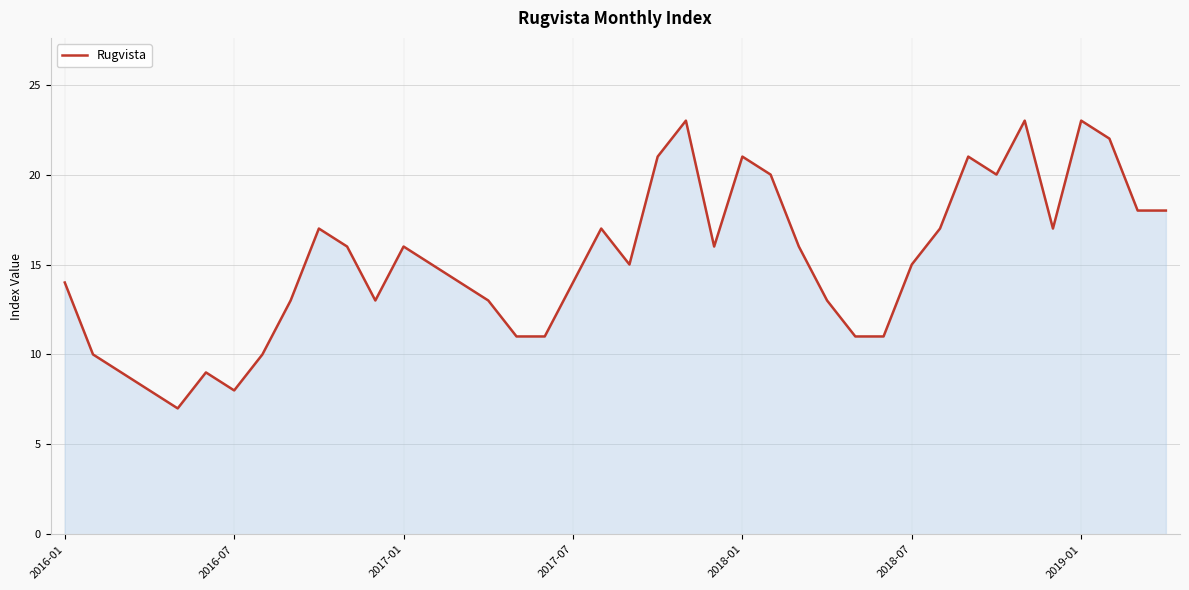

What is the minimum value shown in the chart?

7